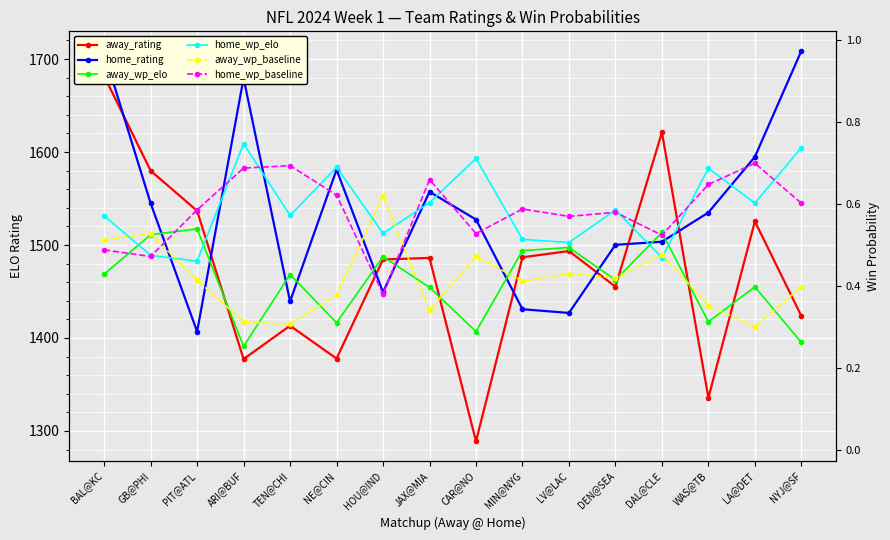

How many times do home_rating and away_wp_elo cross each other?

10